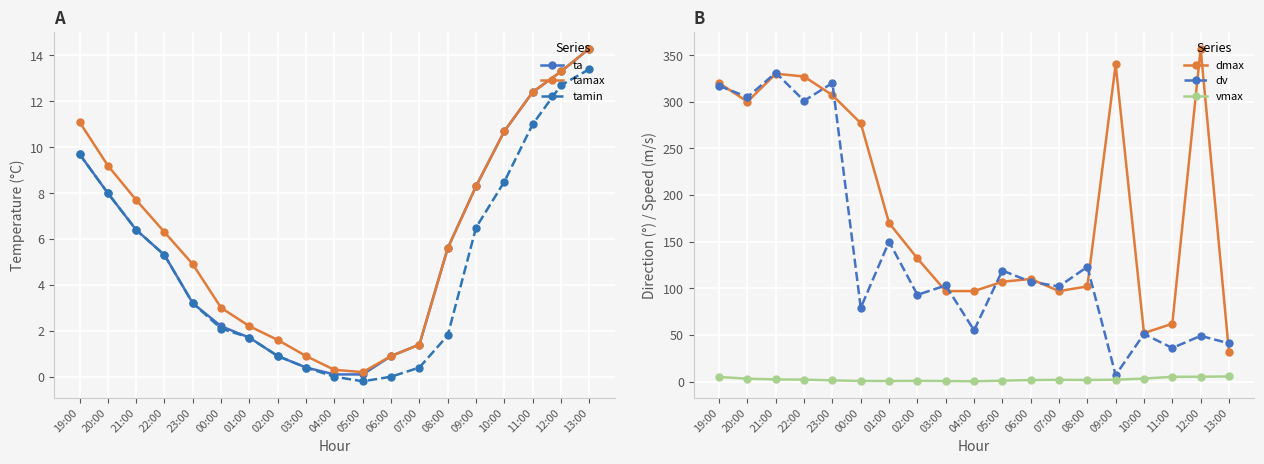

Reading left to right, extract all data points from this chart.

ta: 9.7	8.0	6.4	5.3	3.2	2.2	1.7	0.9	0.4	0.1	0.1	0.9	1.4	5.6	8.3	10.7	12.4	13.3	14.3
tamax: 11.1	9.2	7.7	6.3	4.9	3.0	2.2	1.6	0.9	0.3	0.2	0.9	1.4	5.6	8.3	10.7	12.4	13.3	14.3
tamin: 9.7	8.0	6.4	5.3	3.2	2.1	1.7	0.9	0.4	0.0	-0.2	0.0	0.4	1.8	6.5	8.5	11.0	12.7	13.4
dmax: 320.0	300.0	330.0	327.0	307.0	277.0	170.0	132.0	97.0	97.0	107.0	110.0	97.0	102.0	340.0	52.0	62.0	357.0	32.0
dv: 317.0	305.0	331.0	301.0	320.0	79.0	150.0	93.0	103.0	55.0	119.0	107.0	102.0	123.0	7.0	51.0	36.0	49.0	41.0
vmax: 4.9	3.1	2.3	2.1	1.3	0.7	0.6	0.8	0.6	0.3	1.0	1.6	1.9	1.7	2.0	3.2	5.1	5.2	5.5